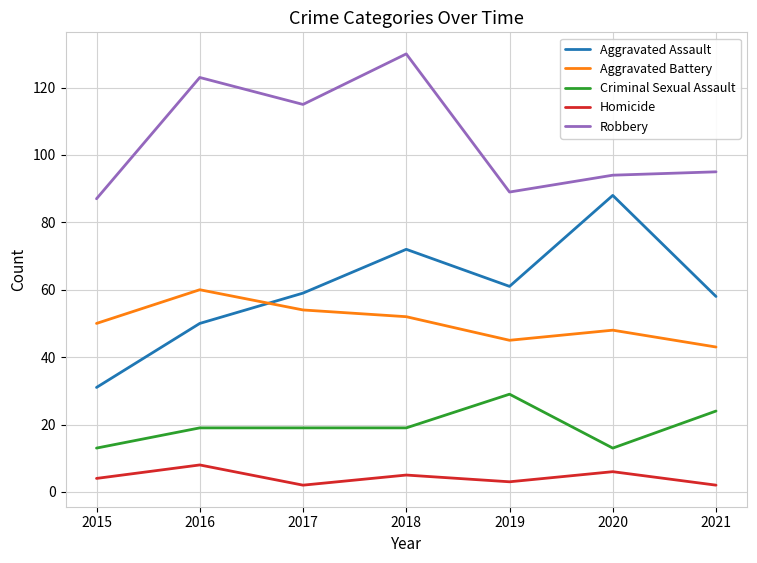

At which category does Robbery reach its first local peak?

2016